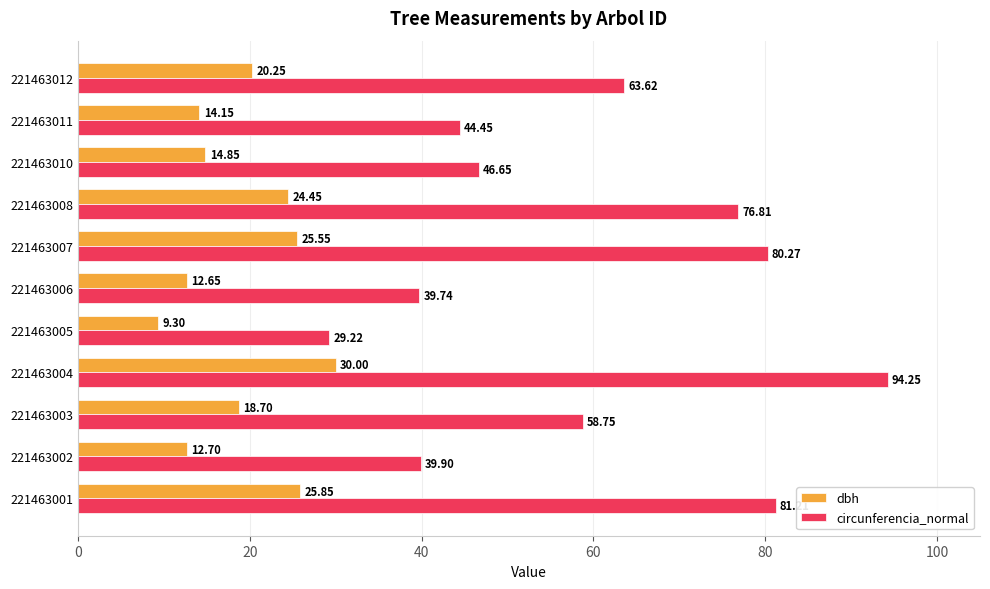

At 221463007, list the series in order from smallest to largest.

dbh, circunferencia_normal